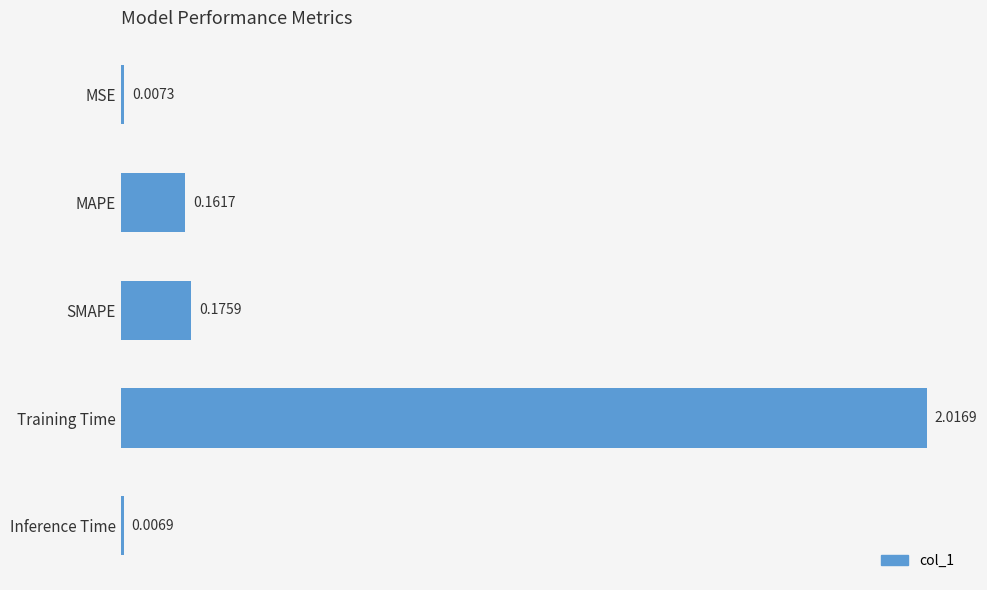

What is the label of the 5th bar from the top?

Inference Time